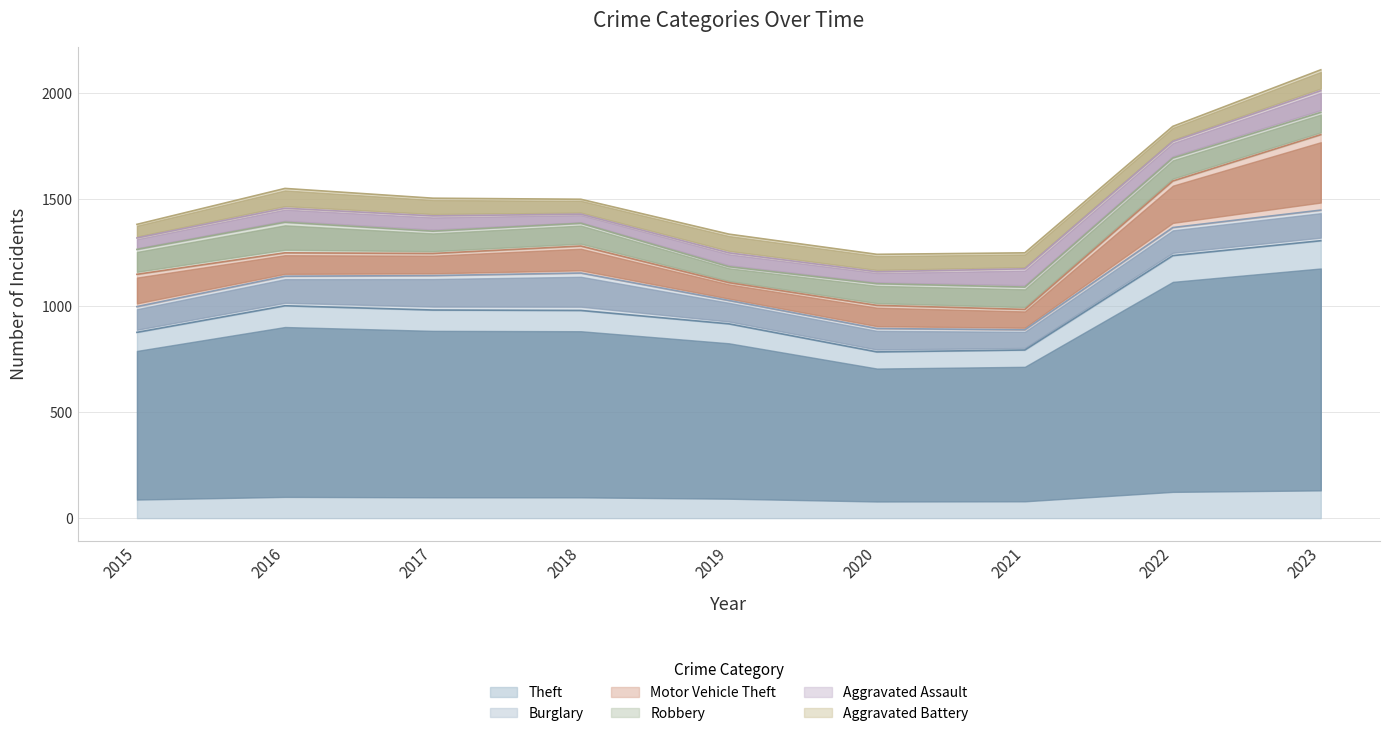

True or false: Theft has more than 2 points higher than both neighbors.

False